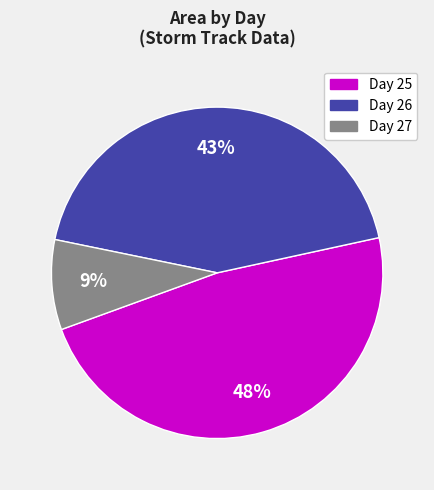

Does any single category account for the majority?

No